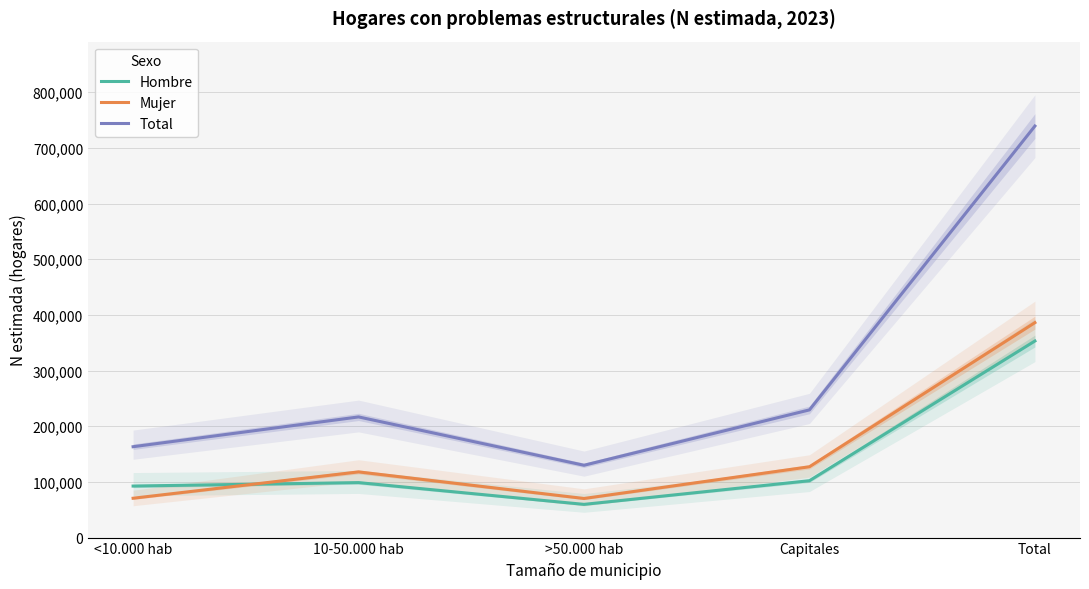

What is the minimum value shown in the chart?

59666